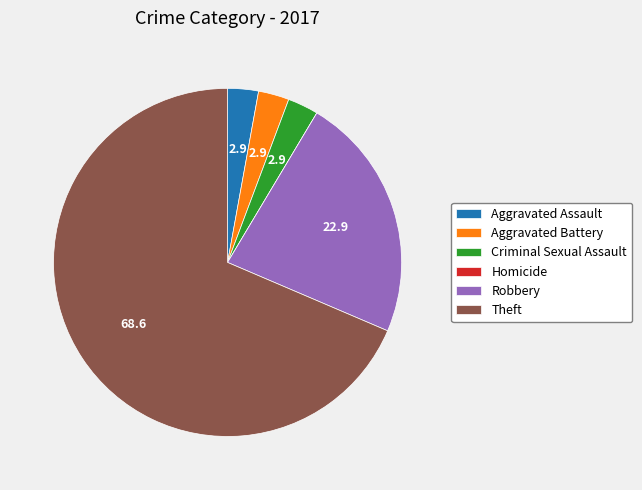

True or false: Theft accounts for 80% of the total.

False